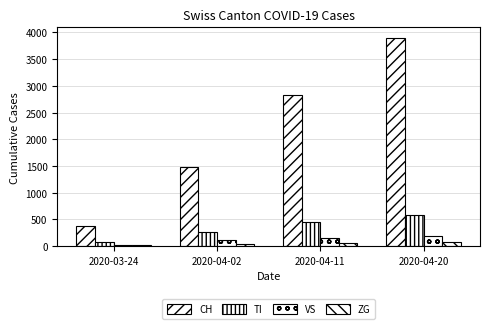

How many categories are shown in the chart?

4